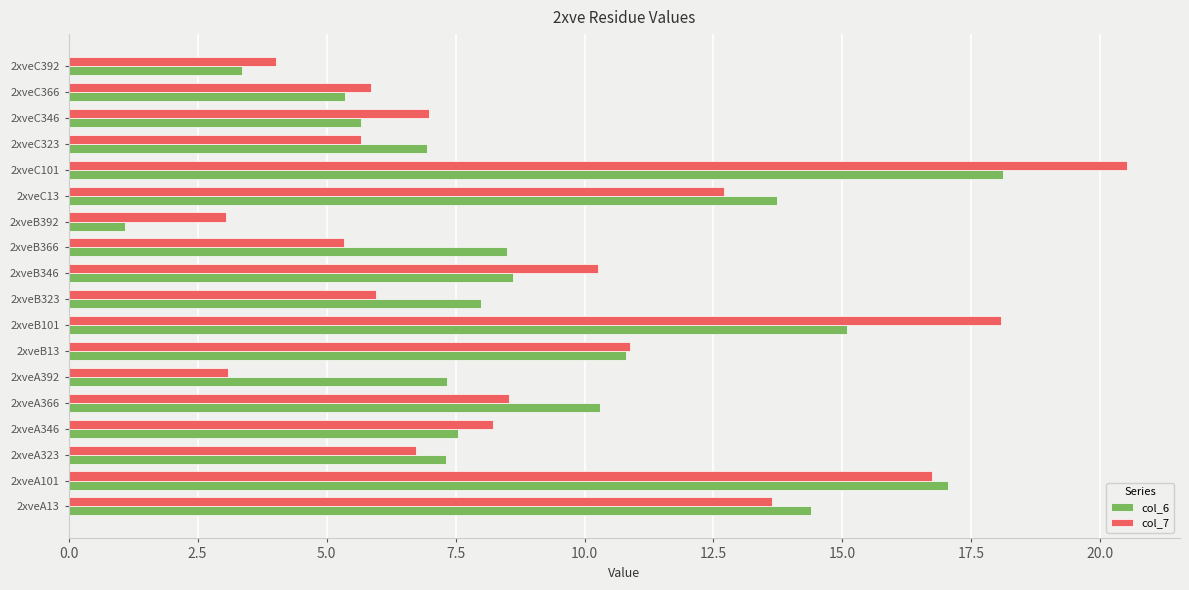

The value of col_6 at 2xveA346 is 2.6. True or false?

False